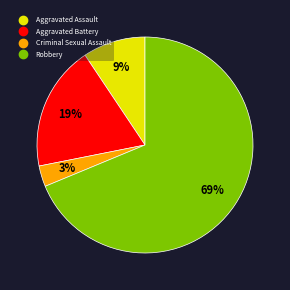

Which category has the biggest portion of the pie?

Robbery